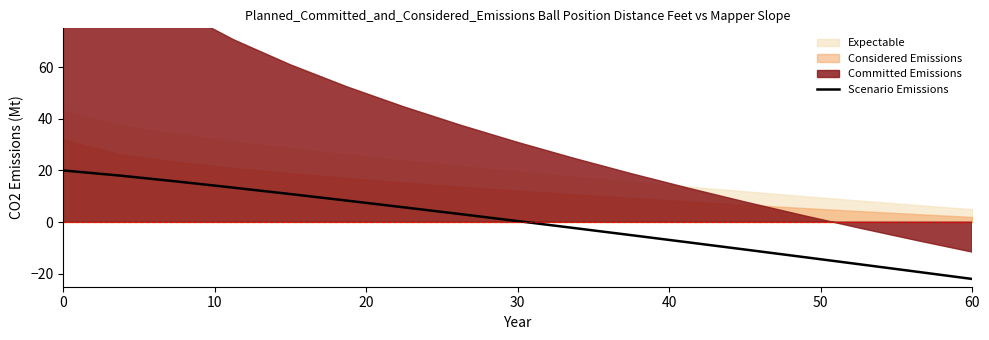

The value of Scenario Emissions at 0 is 20.0. True or false?

True